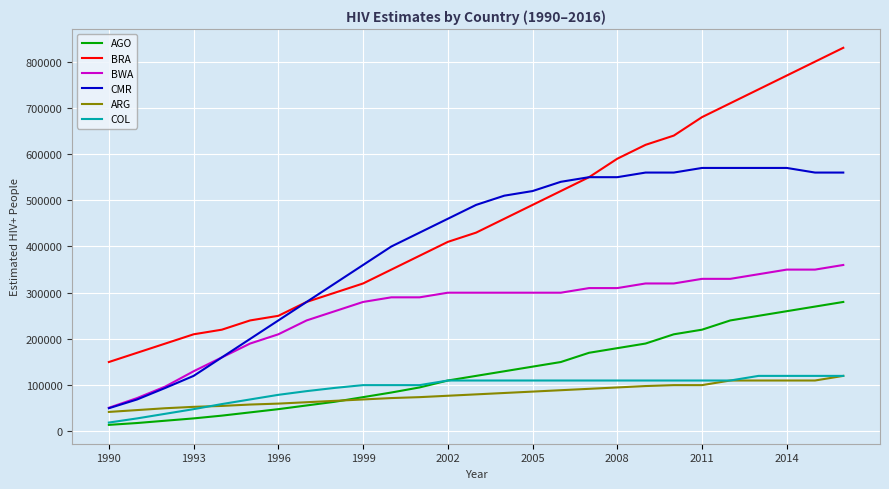

Which series has the largest total across all categories?

BRA